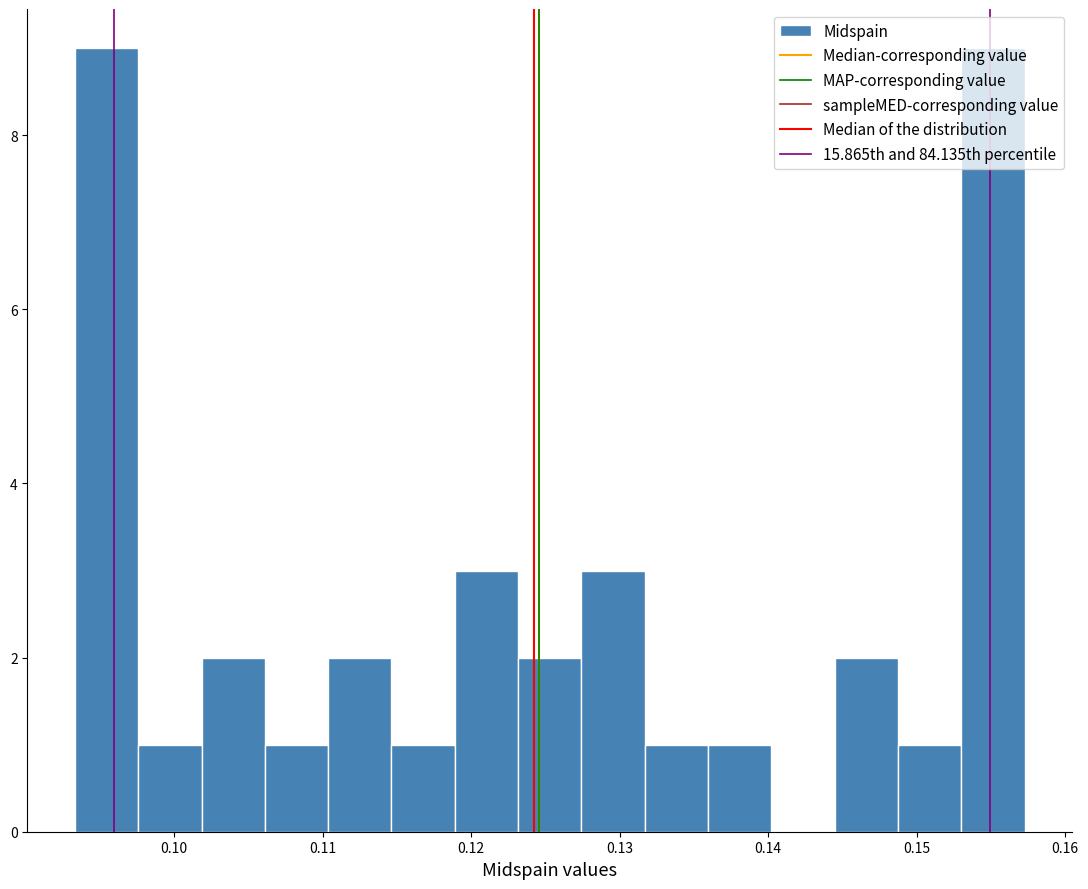

What is the height of the bar covering 0.093 to 0.098 on the x-axis? Neither the bar edges nor the heights are printed on the chart, so give them approximately, as read against the axes.

9